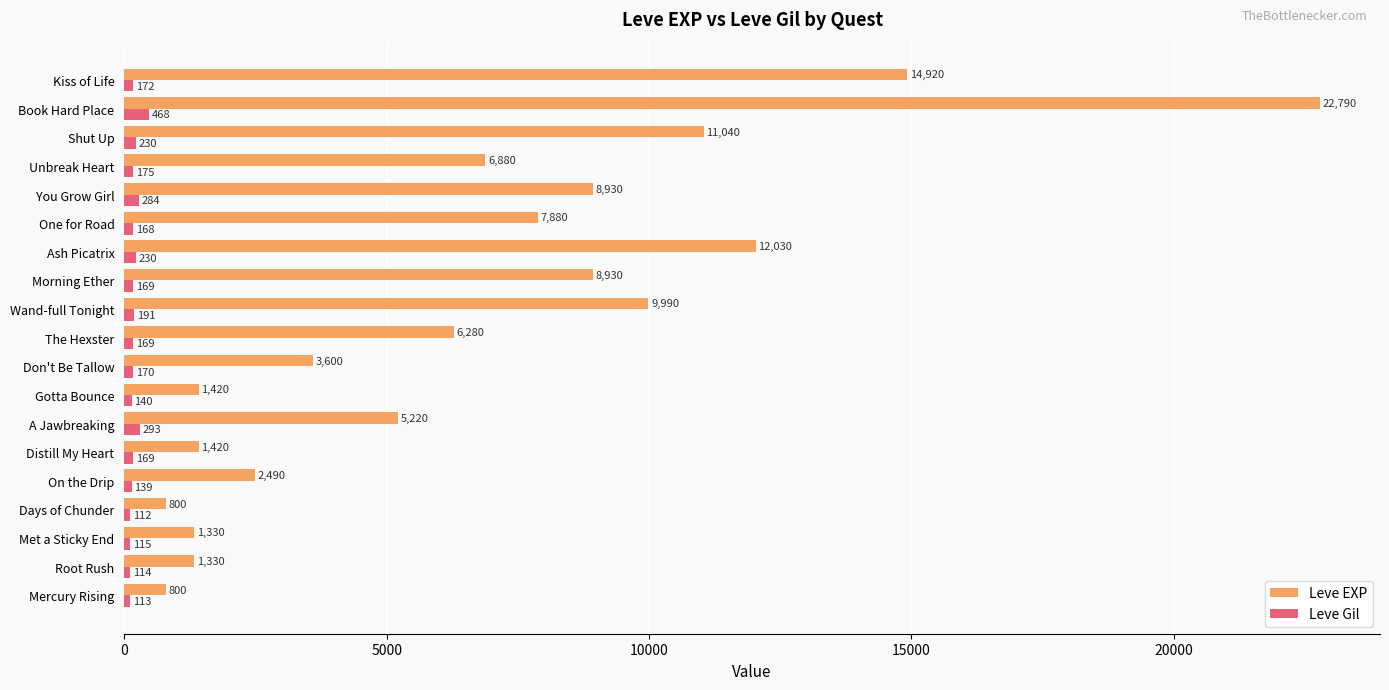

At which label is Leve Gil closest to 290?

A Jawbreaking